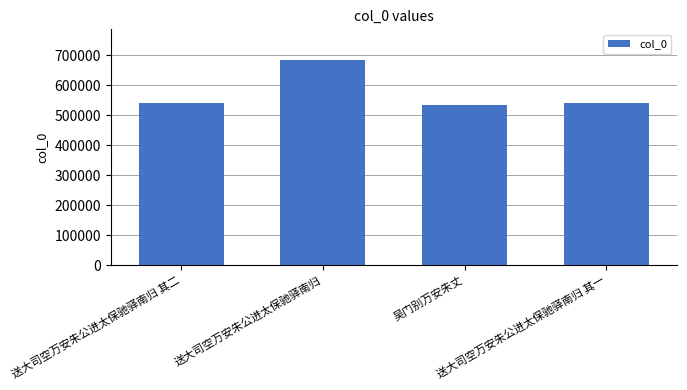

What is the change in value from 送大司空万安朱公进太保驰驿南归 其二 to 送大司空万安朱公进太保驰驿南归 其一?

-1